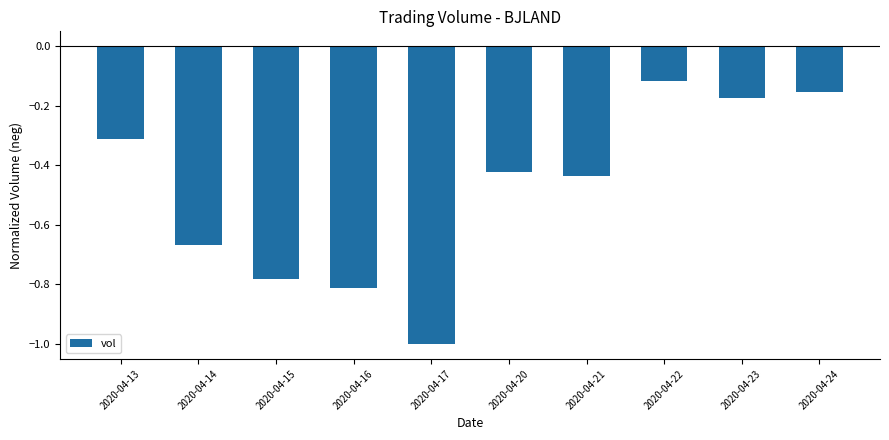

Are the bars horizontal?

No